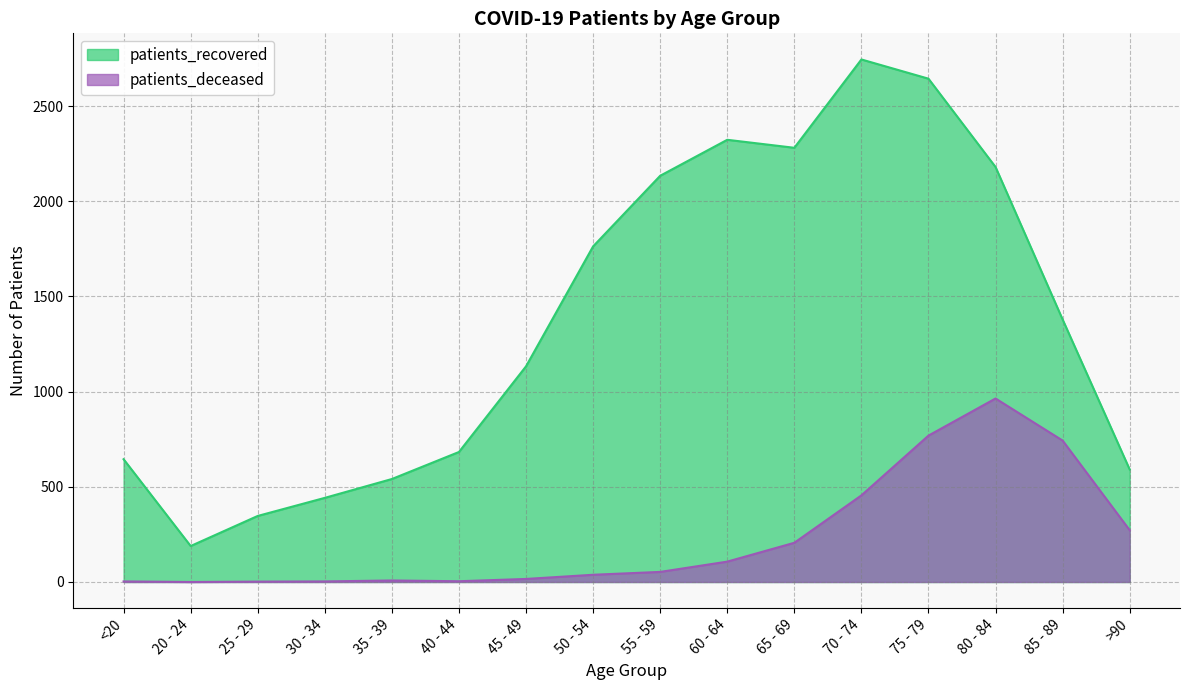

Reading right to left, list all the values displayed in this chart.

patients_deceased: 272	743	964	769	455	206	107	53	38	16	4	8	3	2	0	3
patients_recovered: 591	1379	2180	2644	2745	2281	2323	2134	1763	1133	683	541	442	347	189	645